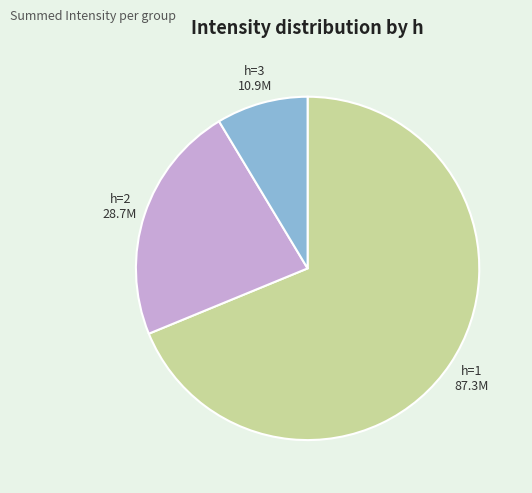

How many segments does this pie chart have?

3